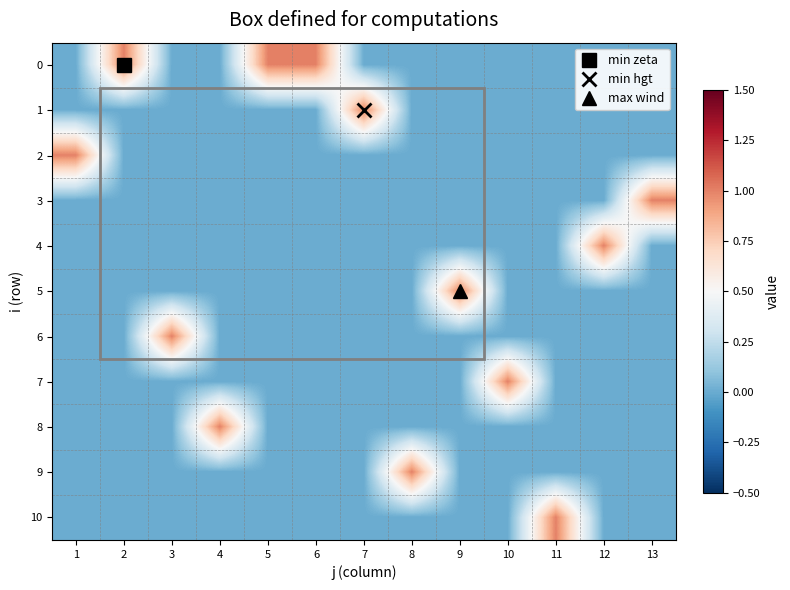

How many categories are shown in the chart?

13